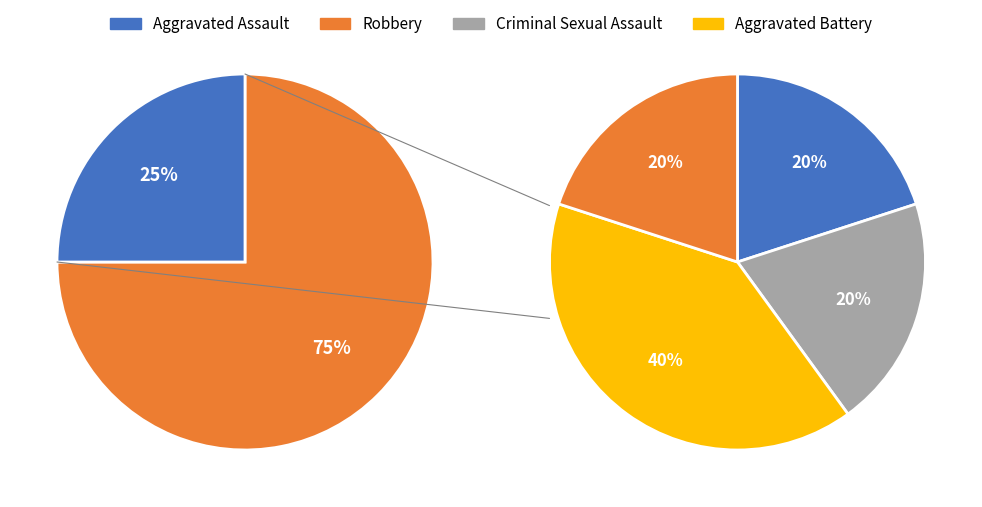

Which category has the biggest portion of the pie?

Robbery